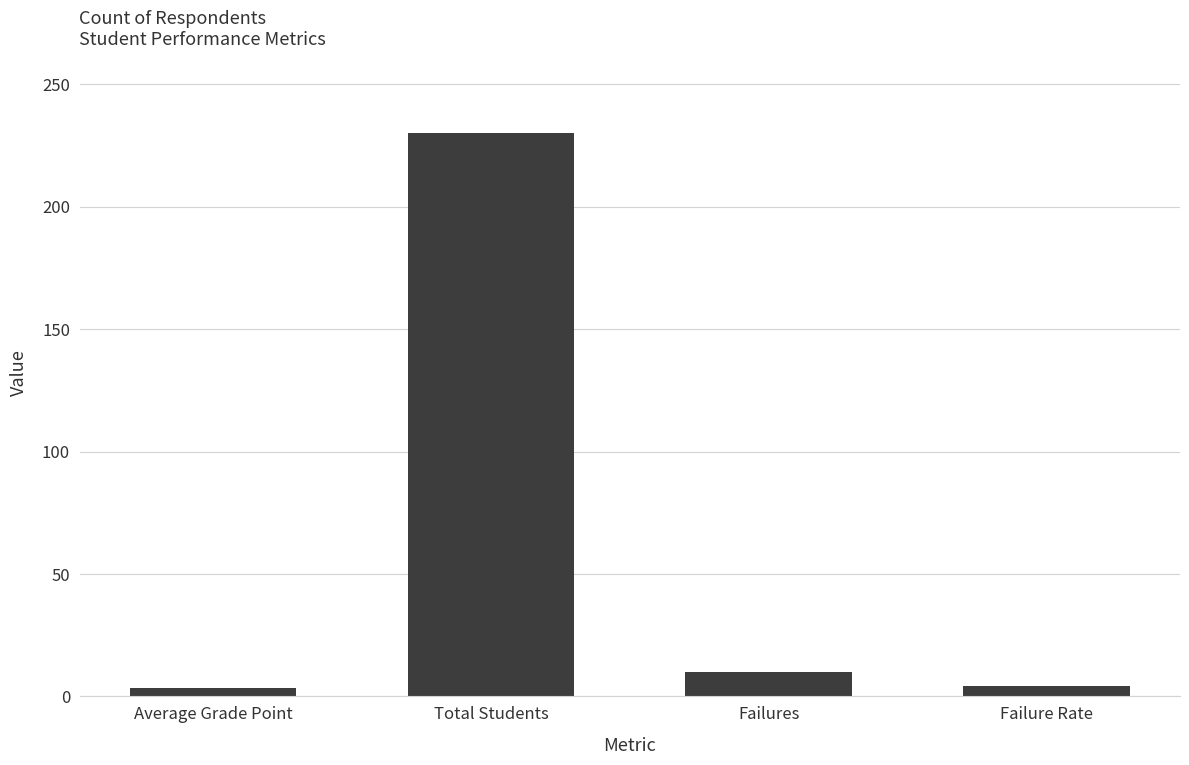

What is the value of the 1st bar from the left?

3.4